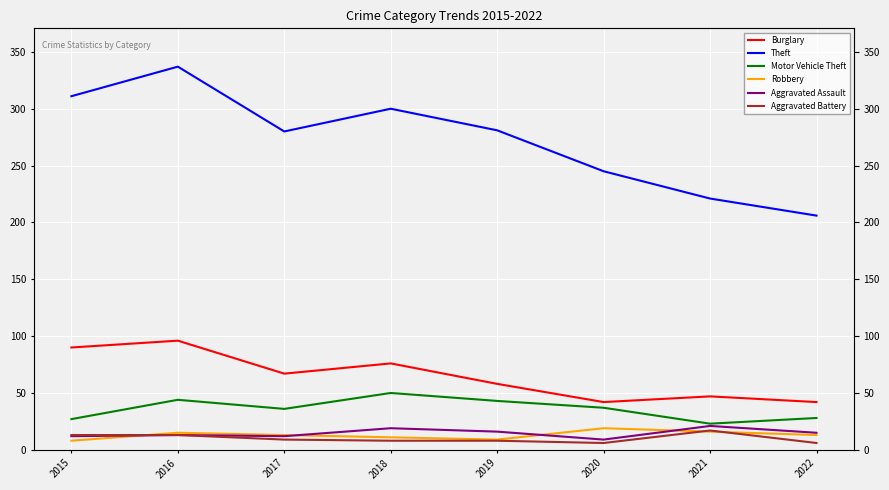

What is the spread (max minus min) of values at 2017?

271